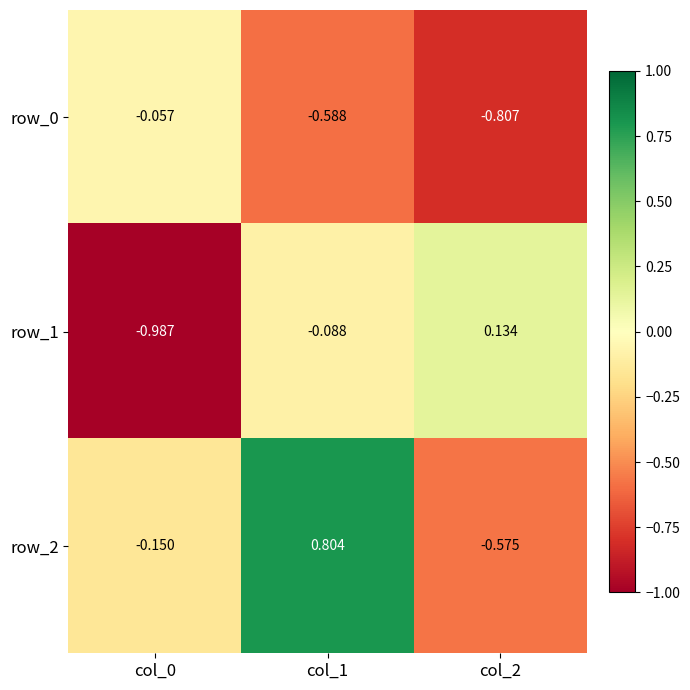

True or false: row_0 has a value of -0.6 at col_1.

True